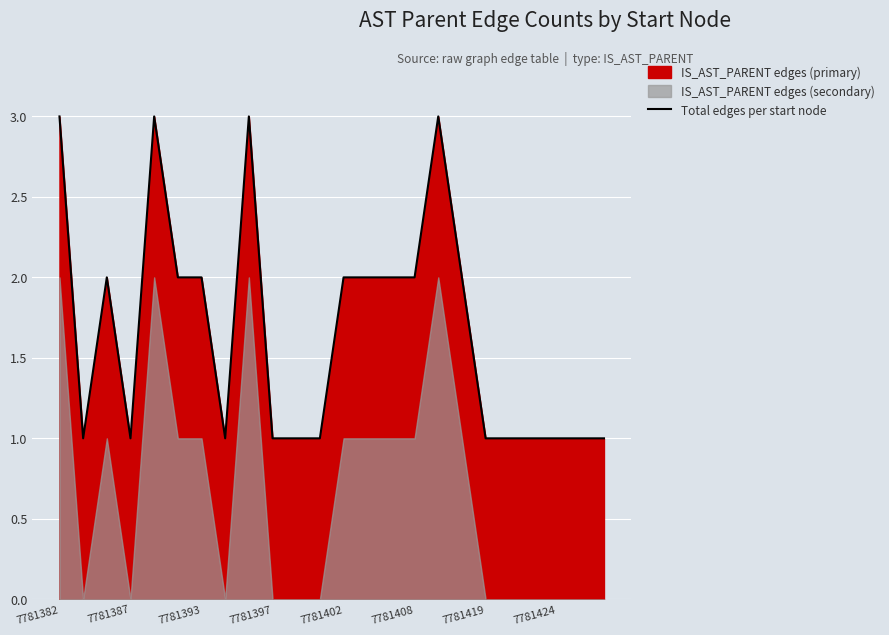

What is the change in value from 7781408 to 20?

-1